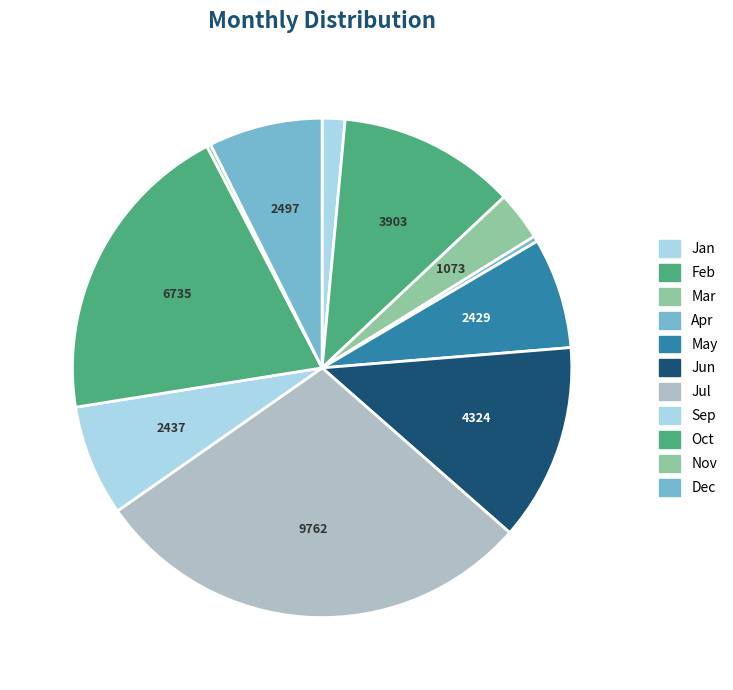

Which category has the smallest portion of the pie?

Nov